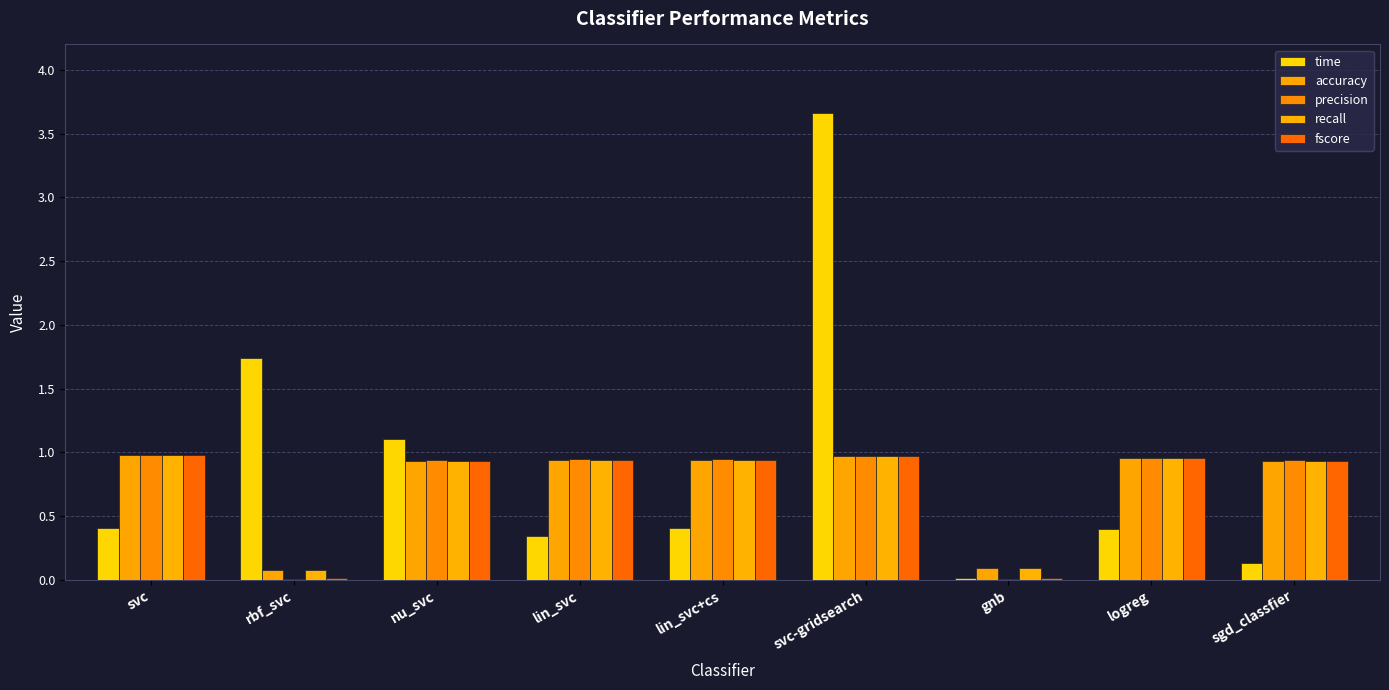

What is the average value of the fscore series?

0.7